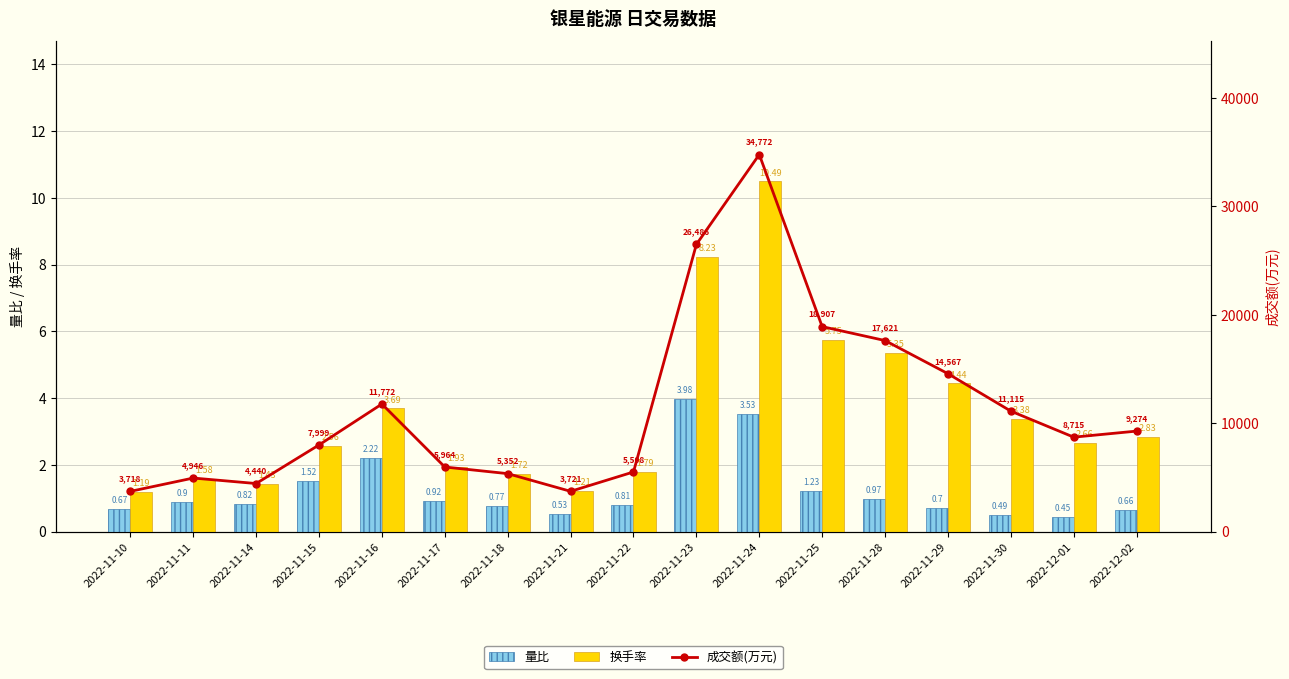

What is the value of the 成交额(万元) bar at the 3rd from the left?

4440.0